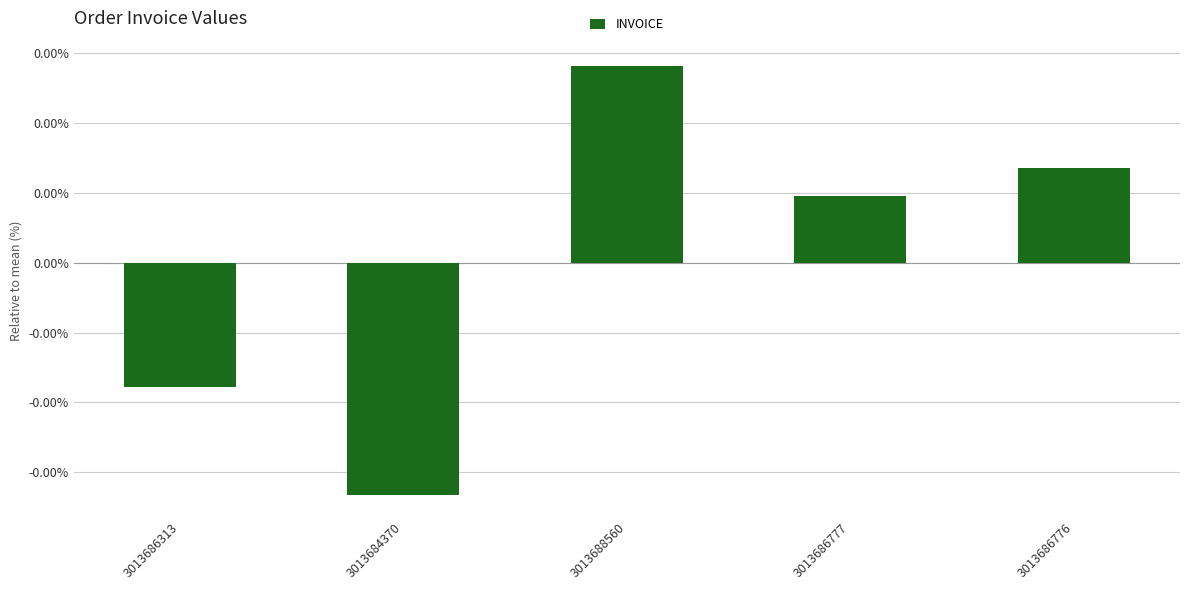

List the labels in order of value, smallest first.

3013684370, 3013686313, 3013686777, 3013686776, 3013688560